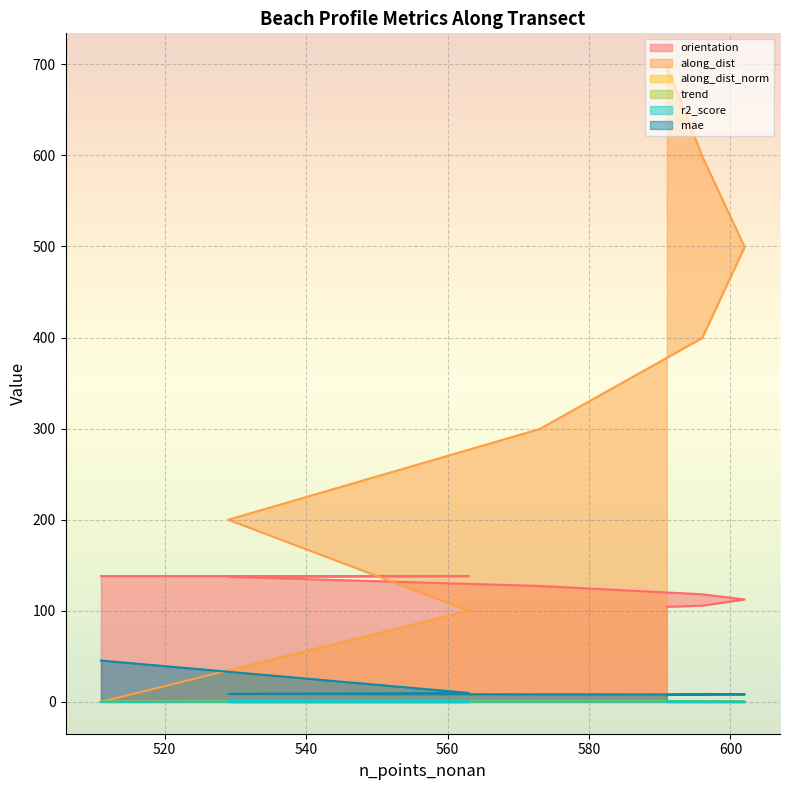

Does the chart display data point markers on the line(s)?

No